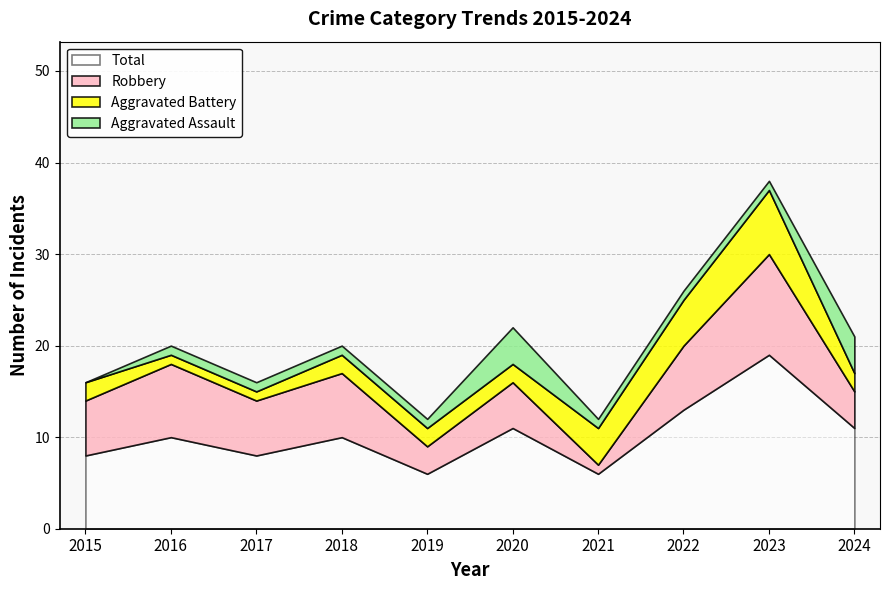

What is the spread (max minus min) of values at 2017?

7